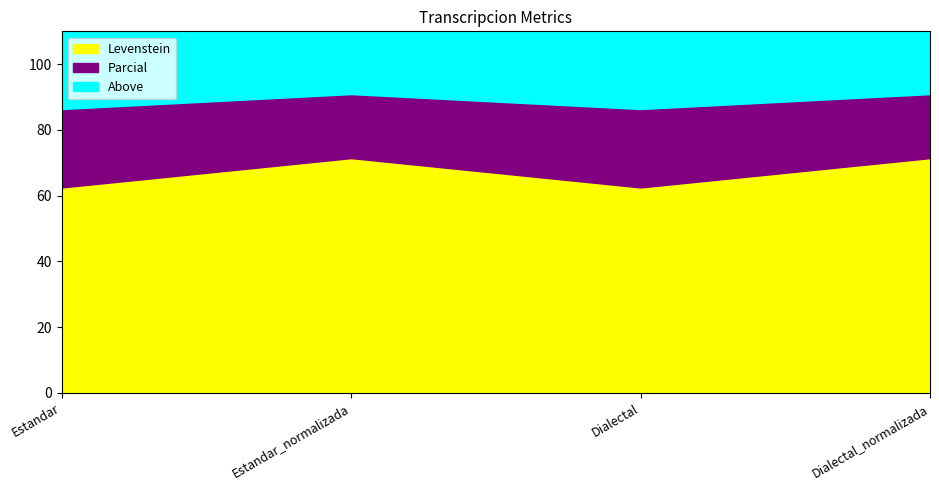

What is the total value across all series at Estandar?

110.0